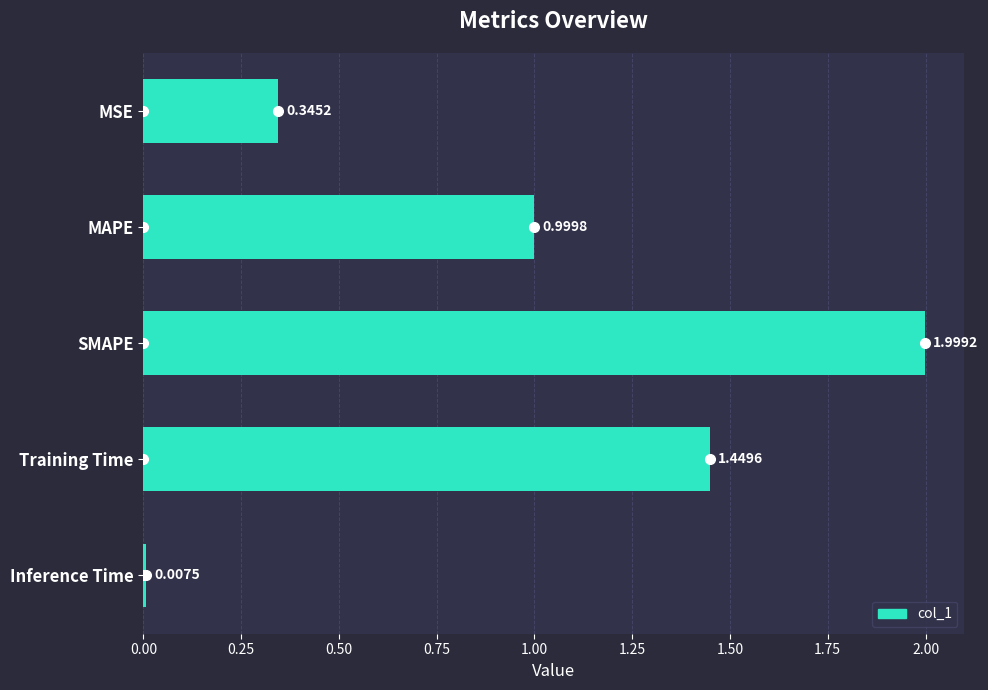

What is the sum of the values at SMAPE and Training Time?

3.4